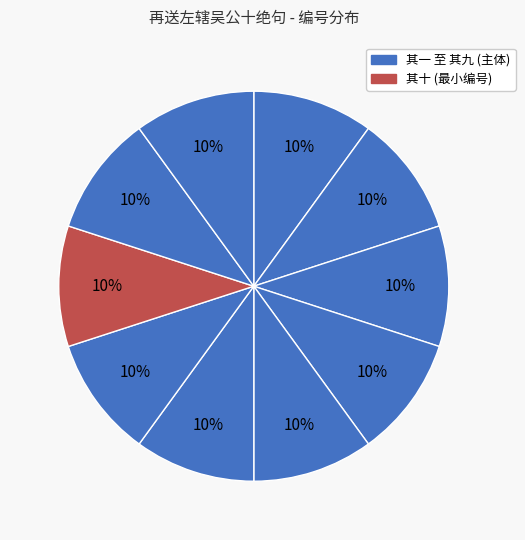

Which slice is the largest?

再送左辖吴公十绝句 其十